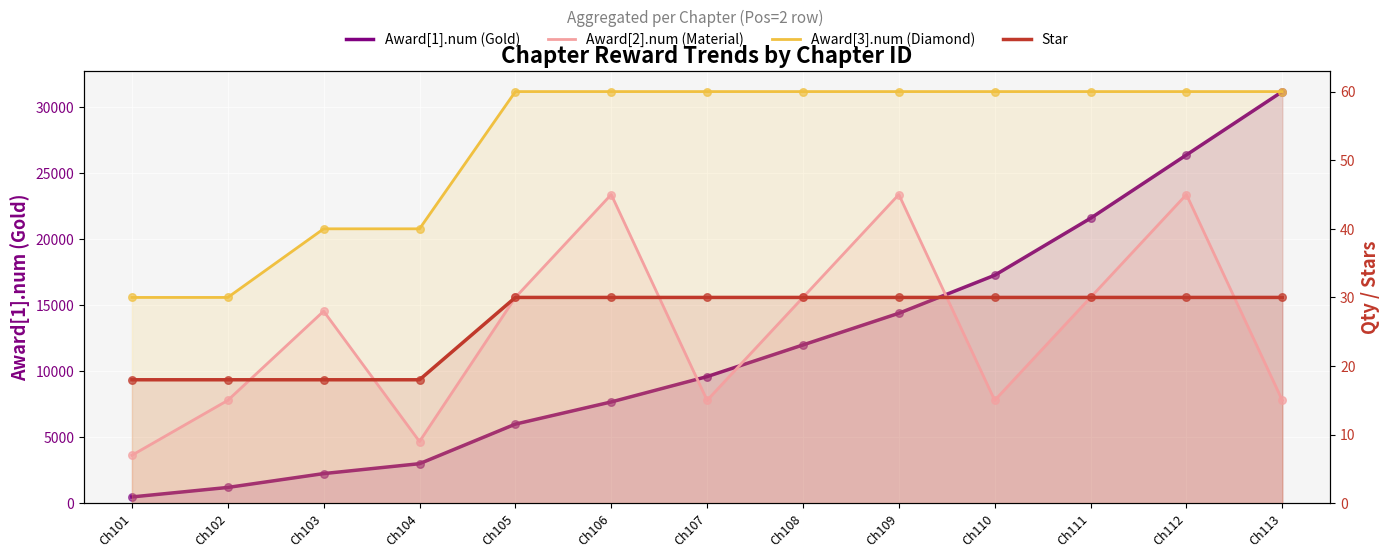

At which category is the sum across all series the highest?

Ch113